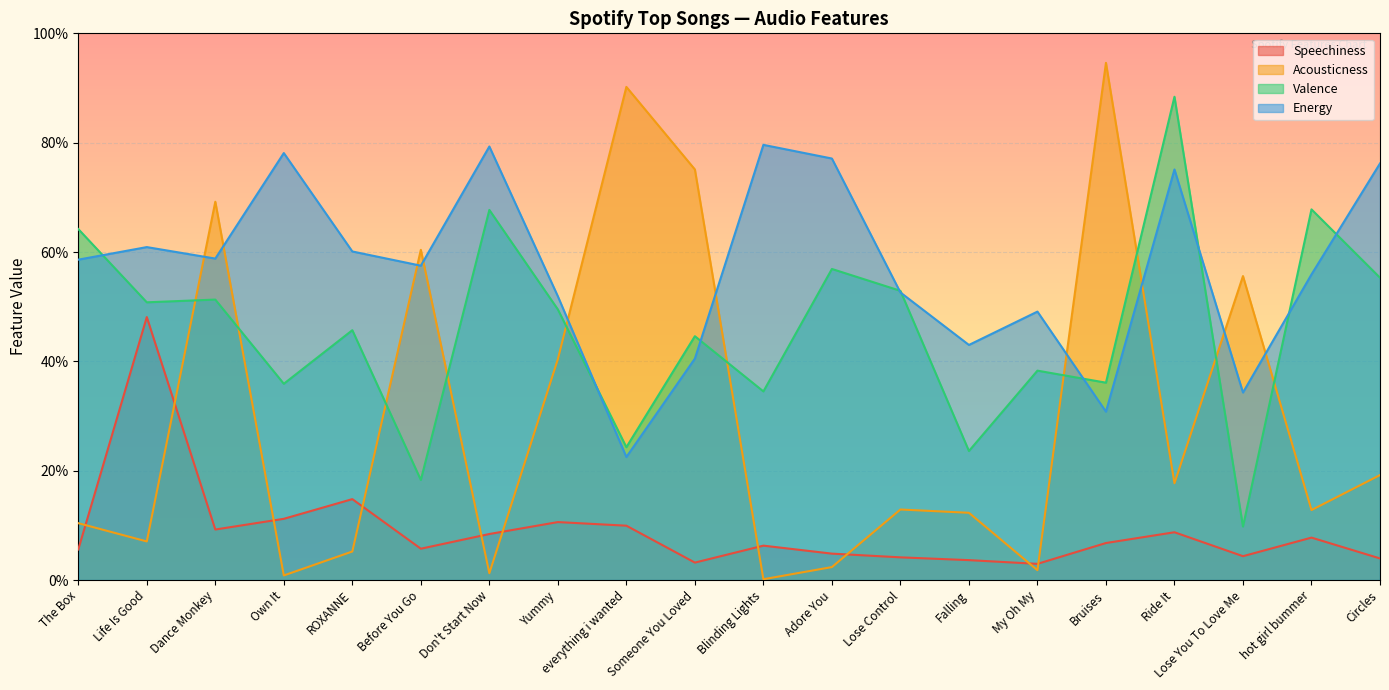

Reading right to left, transcribe all the data shown in this chart.

Speechiness: Circles=0.0	hot girl bummer=0.1	Lose You To Love Me=0.0	Ride It=0.1	Bruises=0.1	My Oh My=0.0	Falling=0.0	Lose Control=0.0	Adore You=0.0	Blinding Lights=0.1	Someone You Loved=0.0	everything i wanted=0.1	Yummy=0.1	Don't Start Now=0.1	Before You Go=0.1	ROXANNE=0.1	Own It=0.1	Dance Monkey=0.1	Life Is Good=0.5	The Box=0.1
Acousticness: Circles=0.2	hot girl bummer=0.1	Lose You To Love Me=0.6	Ride It=0.2	Bruises=0.9	My Oh My=0.0	Falling=0.1	Lose Control=0.1	Adore You=0.0	Blinding Lights=0.0	Someone You Loved=0.8	everything i wanted=0.9	Yummy=0.4	Don't Start Now=0.0	Before You Go=0.6	ROXANNE=0.1	Own It=0.0	Dance Monkey=0.7	Life Is Good=0.1	The Box=0.1
Valence: Circles=0.6	hot girl bummer=0.7	Lose You To Love Me=0.1	Ride It=0.9	Bruises=0.4	My Oh My=0.4	Falling=0.2	Lose Control=0.5	Adore You=0.6	Blinding Lights=0.3	Someone You Loved=0.4	everything i wanted=0.2	Yummy=0.5	Don't Start Now=0.7	Before You Go=0.2	ROXANNE=0.5	Own It=0.4	Dance Monkey=0.5	Life Is Good=0.5	The Box=0.6
Energy: Circles=0.8	hot girl bummer=0.6	Lose You To Love Me=0.3	Ride It=0.8	Bruises=0.3	My Oh My=0.5	Falling=0.4	Lose Control=0.5	Adore You=0.8	Blinding Lights=0.8	Someone You Loved=0.4	everything i wanted=0.2	Yummy=0.5	Don't Start Now=0.8	Before You Go=0.6	ROXANNE=0.6	Own It=0.8	Dance Monkey=0.6	Life Is Good=0.6	The Box=0.6